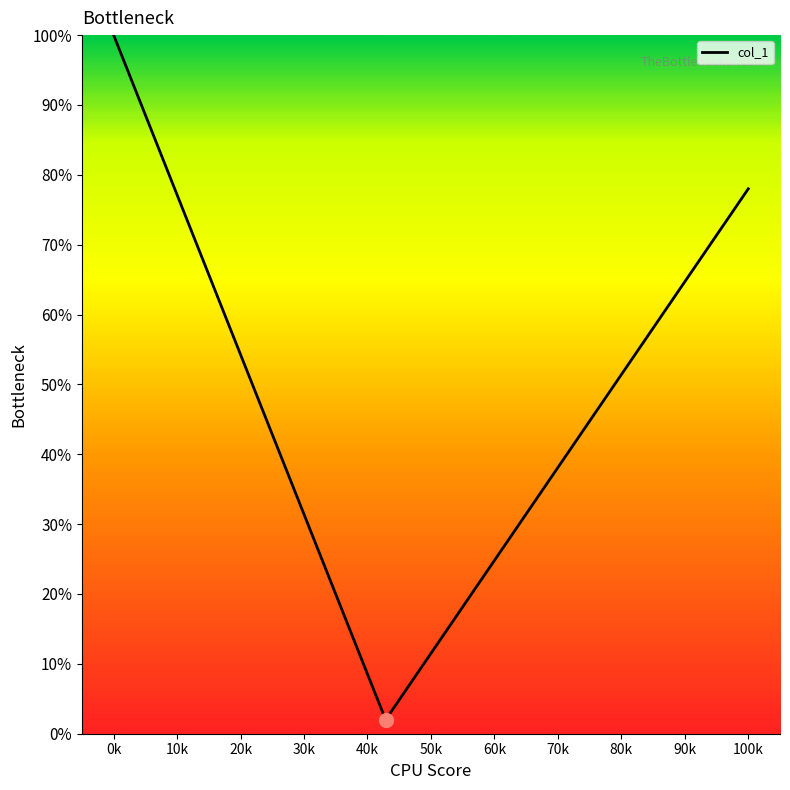

What is the difference between the maximum and minimum values?

98.0